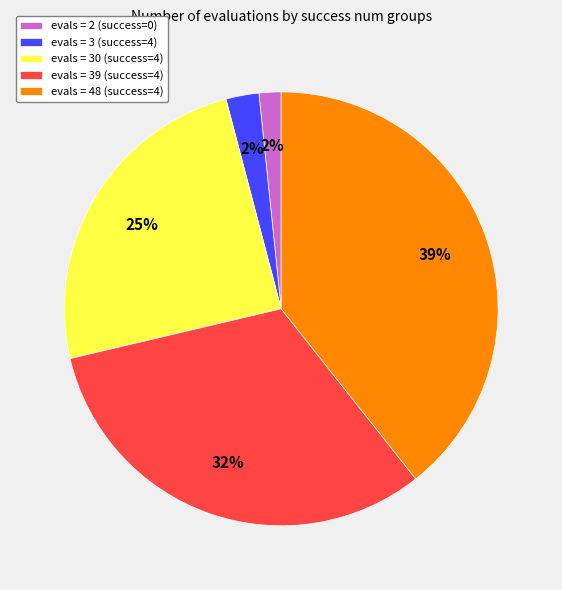

Is it true that evals = 2 (success=0) is 15% of the pie?

False